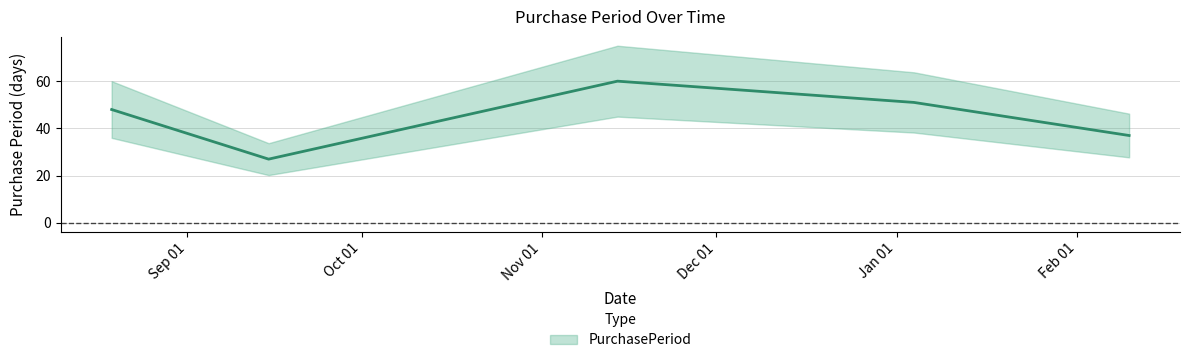

Does the chart display data point markers on the line(s)?

No